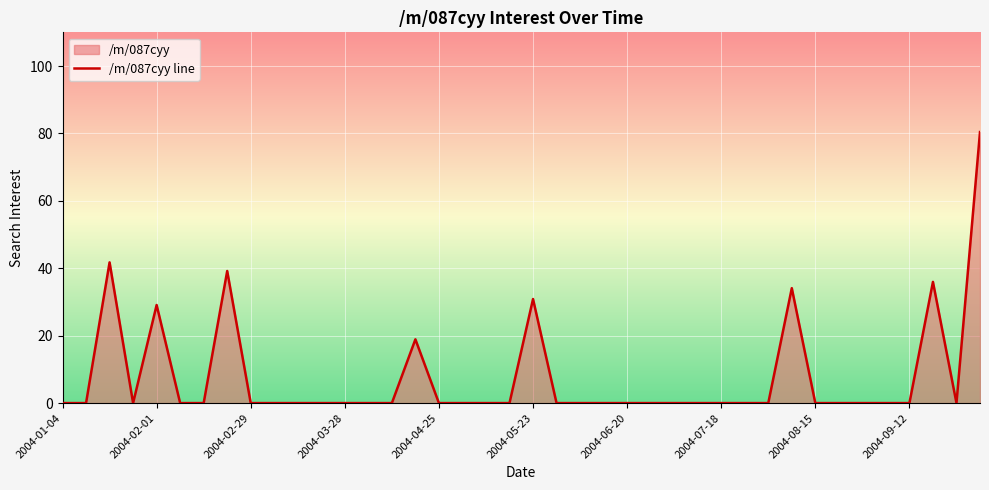

What position from the left is 18?

19